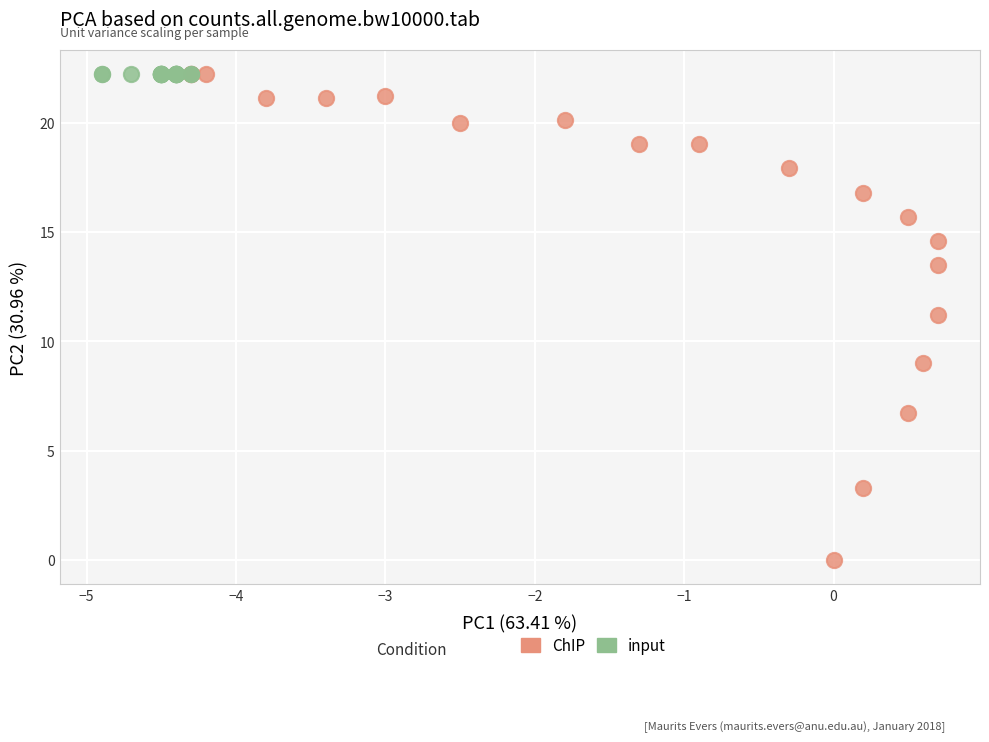

Which series reaches the minimum Y coordinate?

ChIP